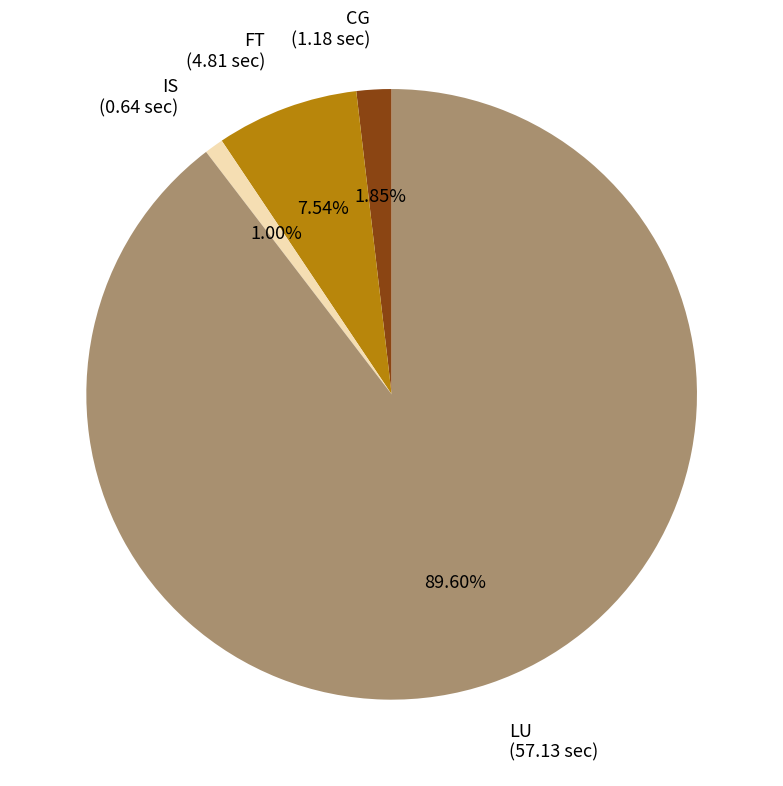

What percentage do CG and LU together represent?

91.5%